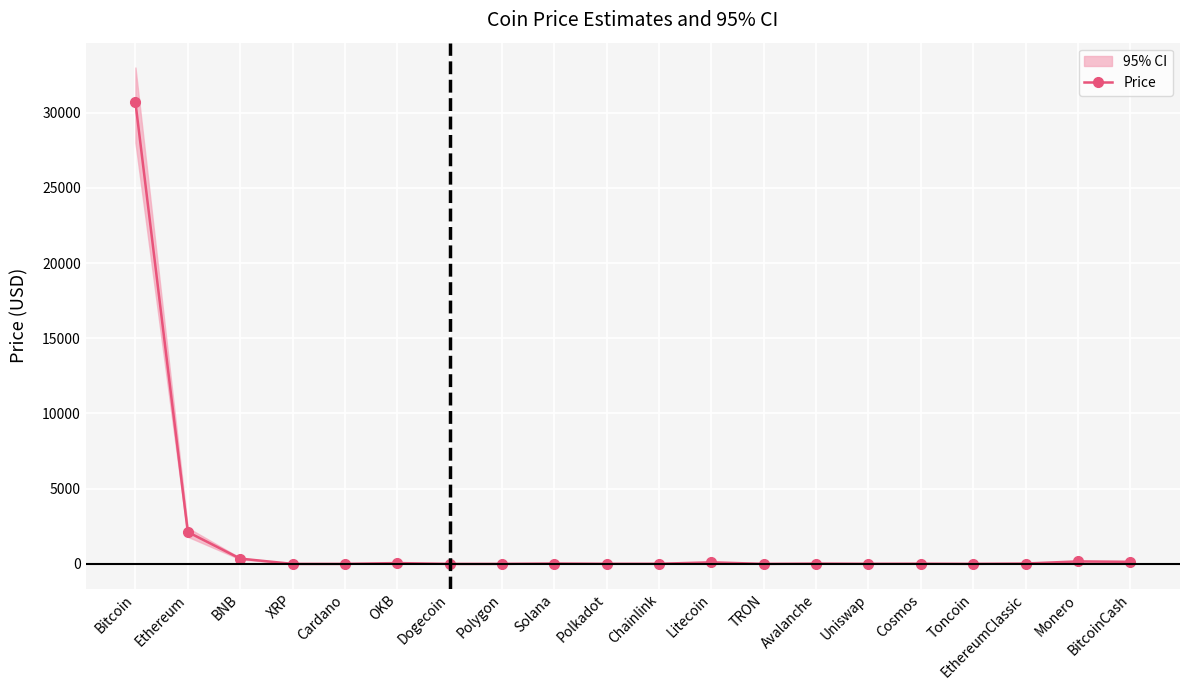

Between Chainlink and Monero, which is larger?

Monero